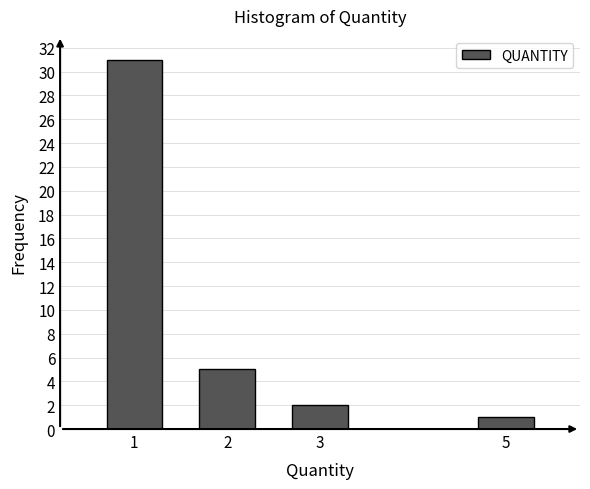

Reading left to right, extract all data points from this chart.

31	5	2	1